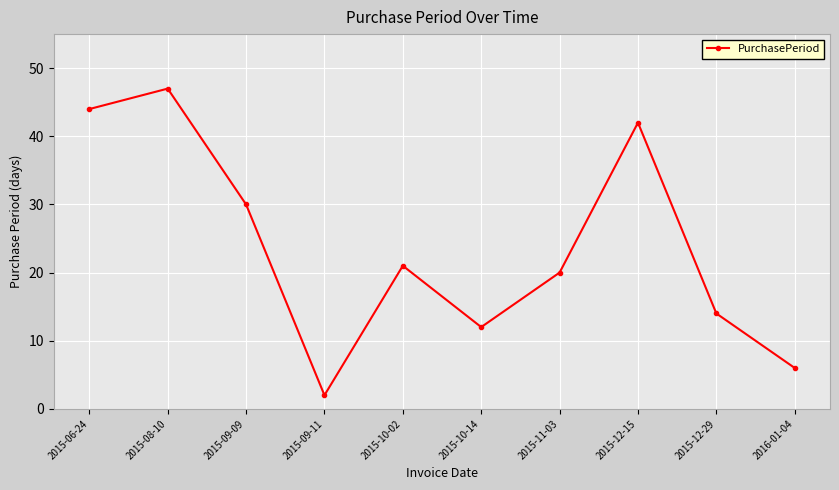

What is the maximum value shown in the chart?

47